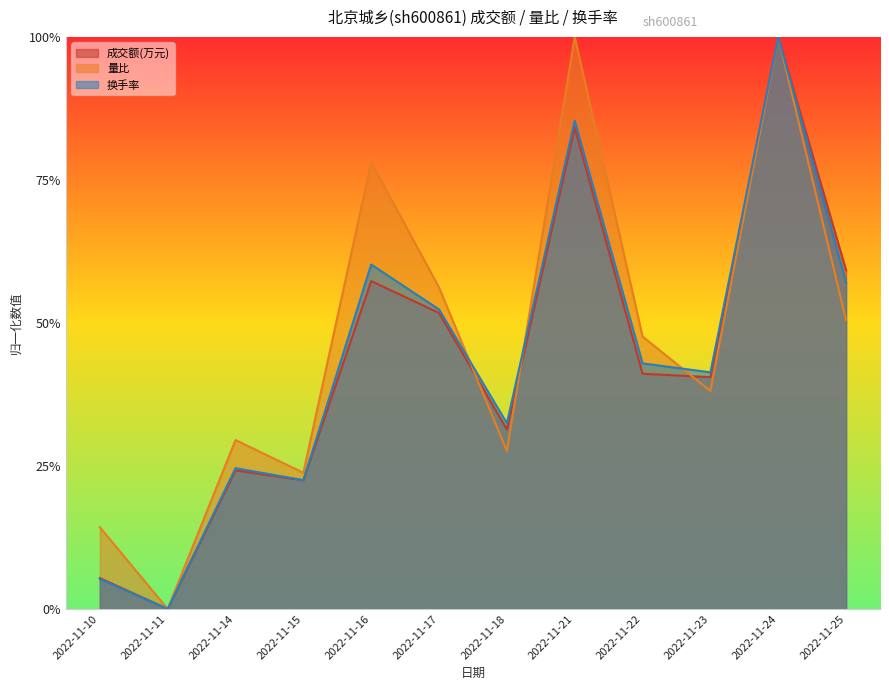

At 2022-11-15, list the series in order from largest to smallest.

量比, 换手率, 成交额(万元)